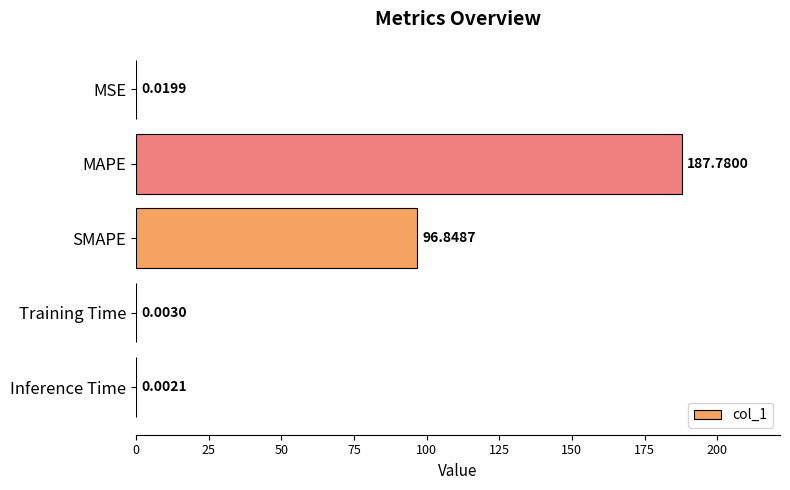

Count the number of categories in the chart.

5